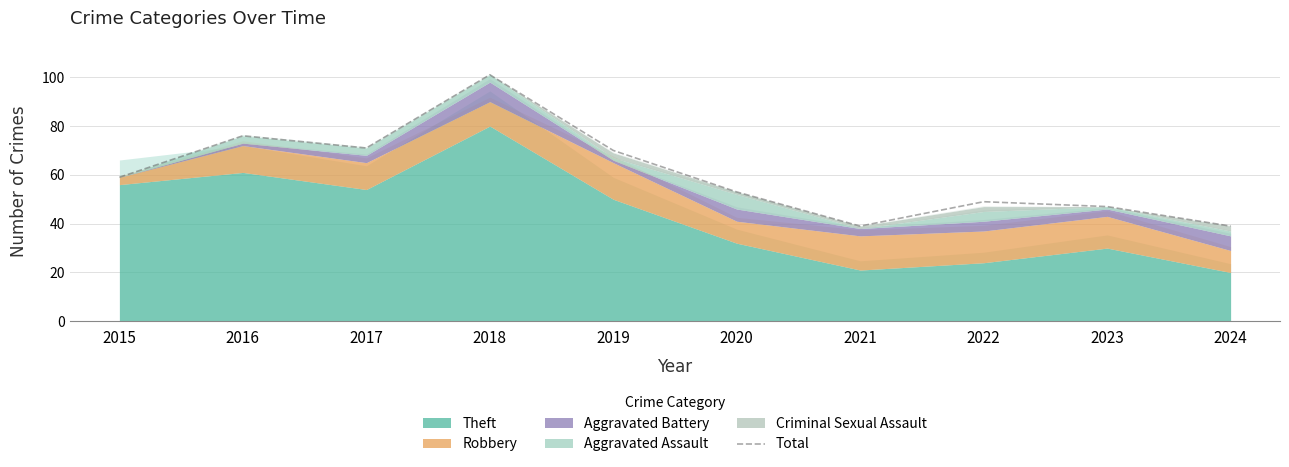

Rank the categories by value from highest to lowest.

2018, 2016, 2017, 2019, 2015, 2020, 2022, 2023, 2021, 2024